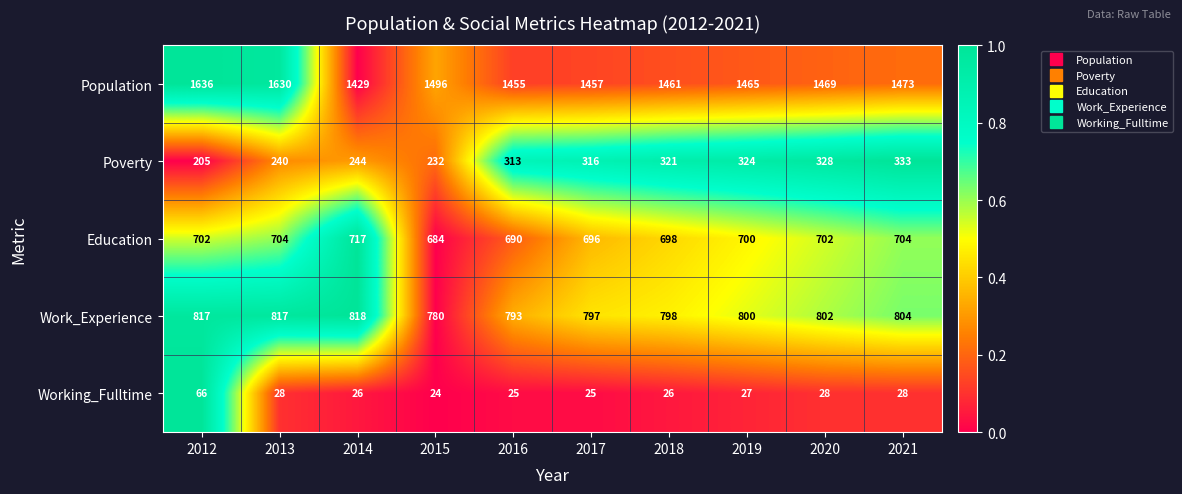

Which series has the largest range (max minus min)?

Population